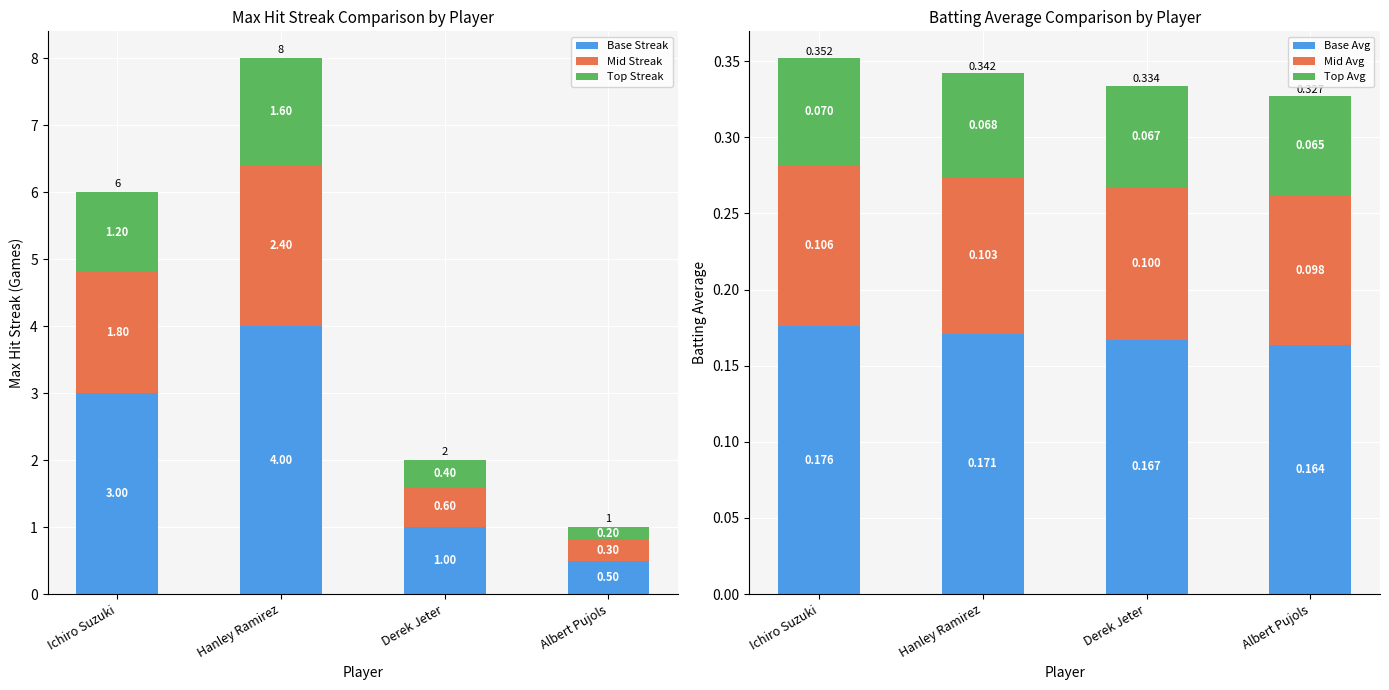

Rank the series by their maximum value, from highest to lowest.

Base Streak, Mid Streak, Top Streak, Base Avg, Mid Avg, Top Avg